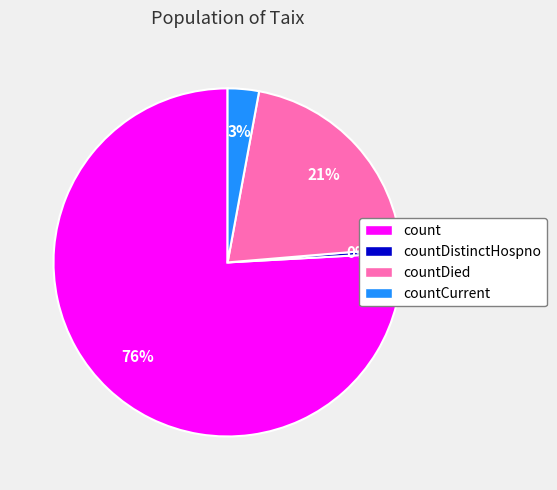

Does any single category account for the majority?

Yes